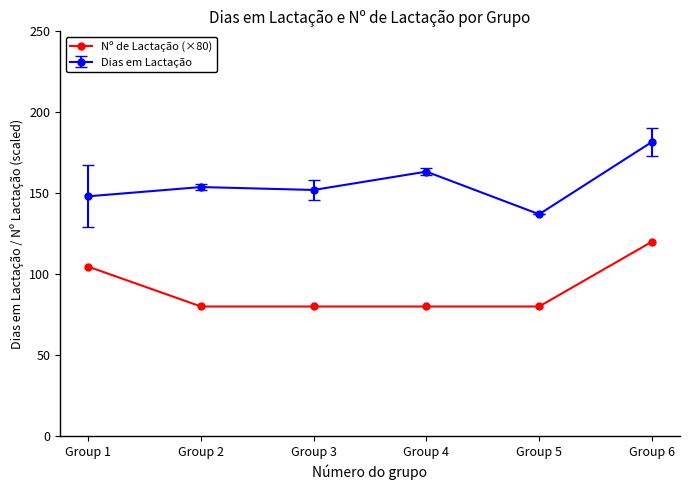

Rank the series at Group 2 from highest to lowest value.

Dias em Lactação, Nº de Lactação (×80)